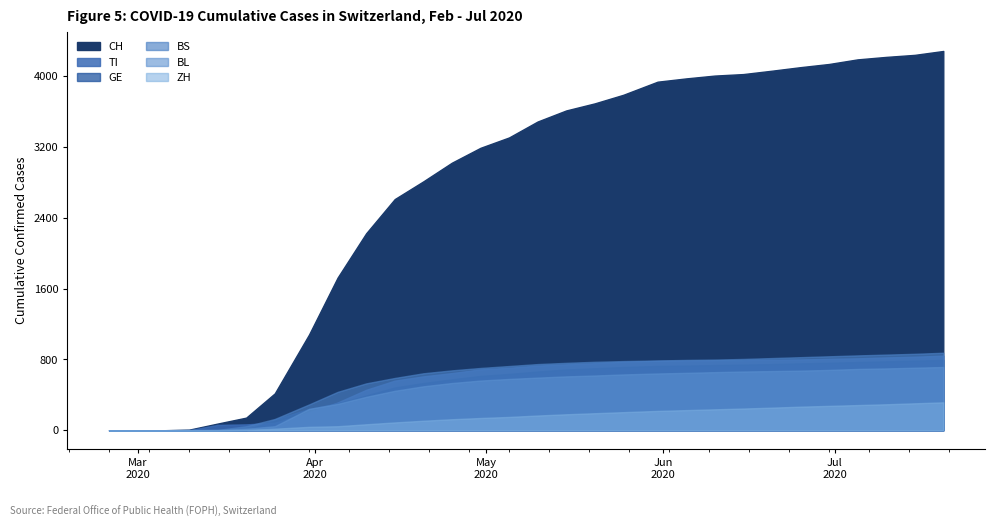

Which series has the largest total across all categories?

CH